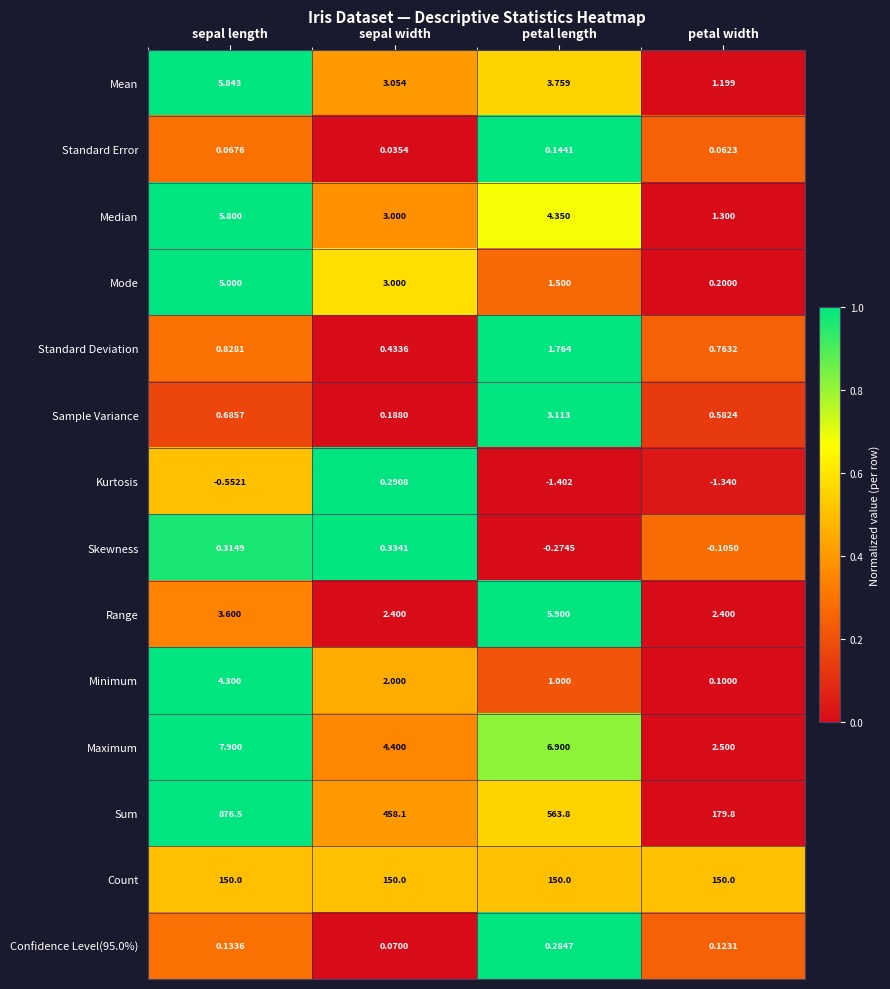

Where is Confidence Level(95.0%) nearest to the value 0?

sepal width